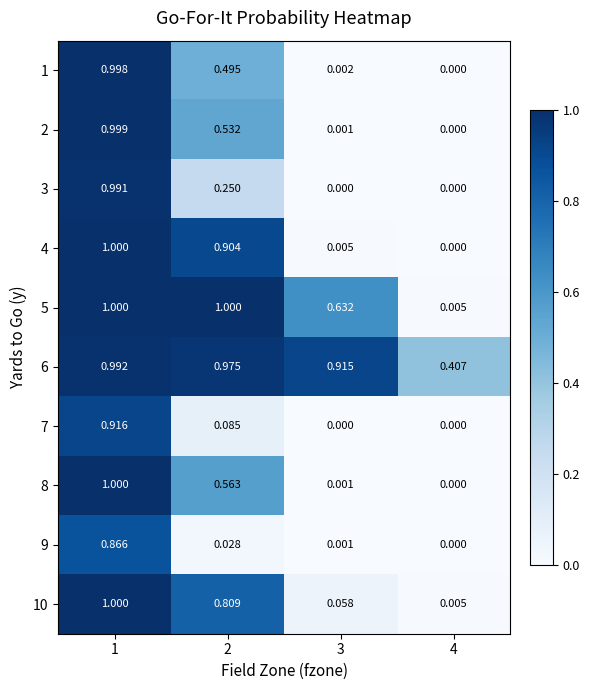

Count the number of categories in the chart.

4